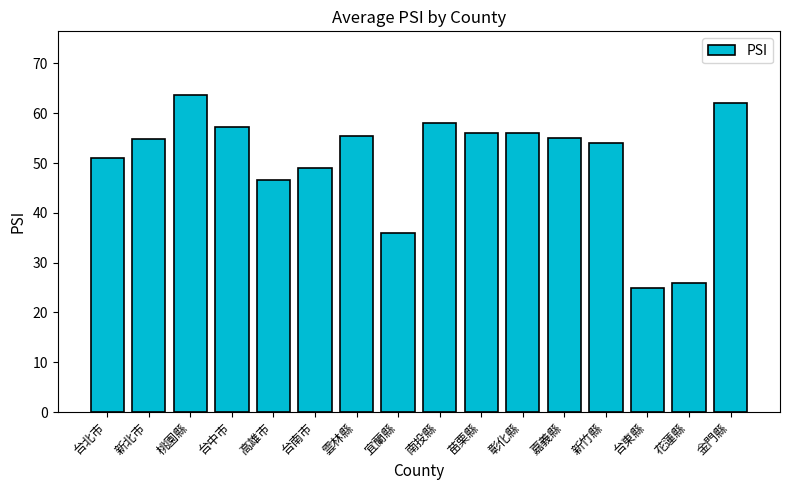

What is the difference between the values at 苗栗縣 and 高雄市?

9.4